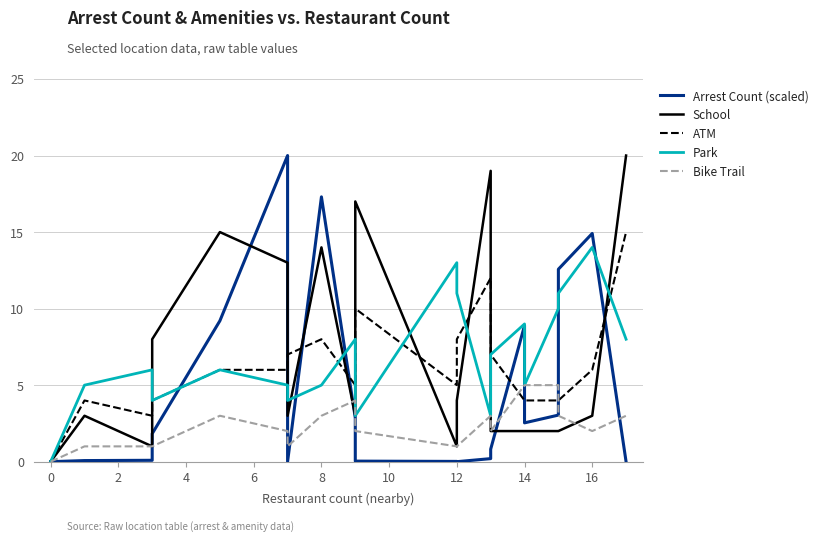

How many data points in Bike Trail are above 2?

9